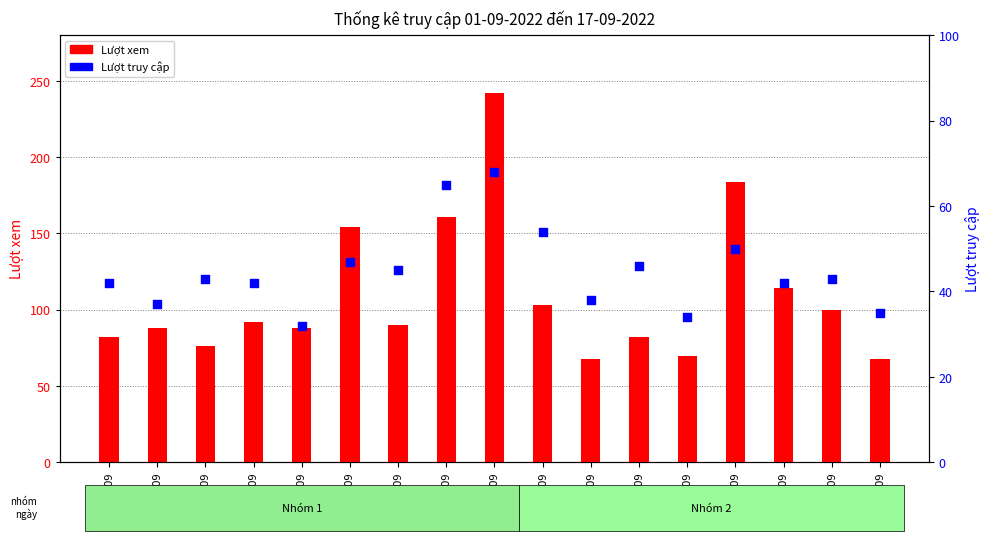

Which series has the largest total across all categories?

Lượt xem